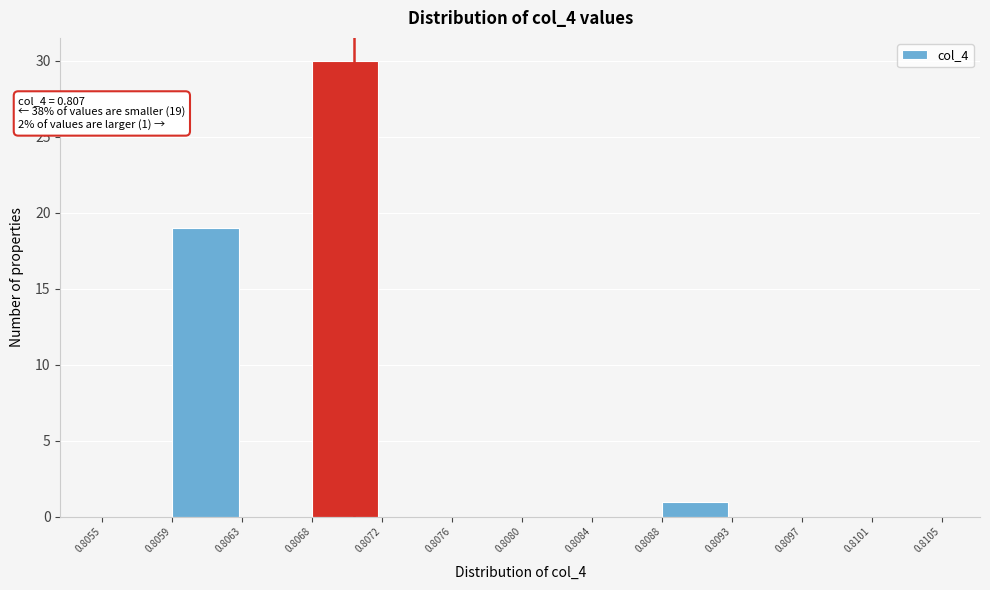

Over which range of the x-axis is the bar tallest?

0.8068 to 0.8072